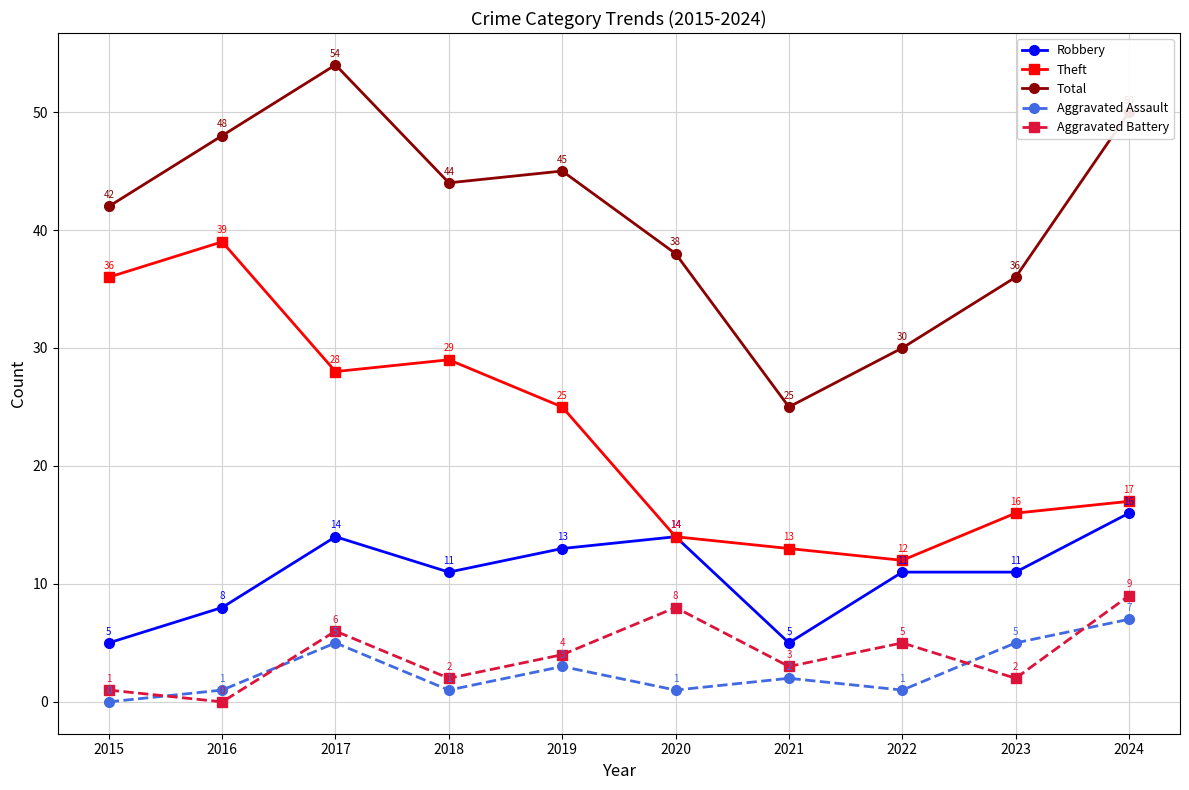

At which category is the sum across all series the highest?

2017